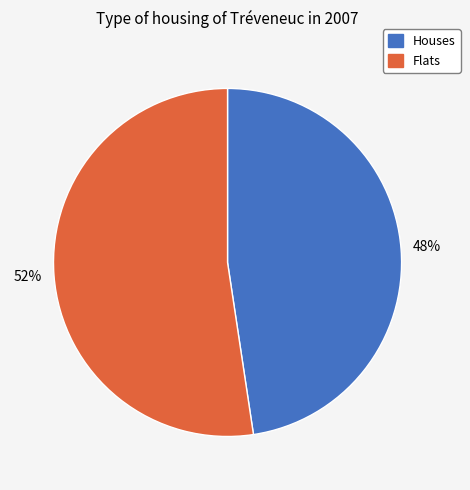

True or false: Houses accounts for 41% of the total.

False